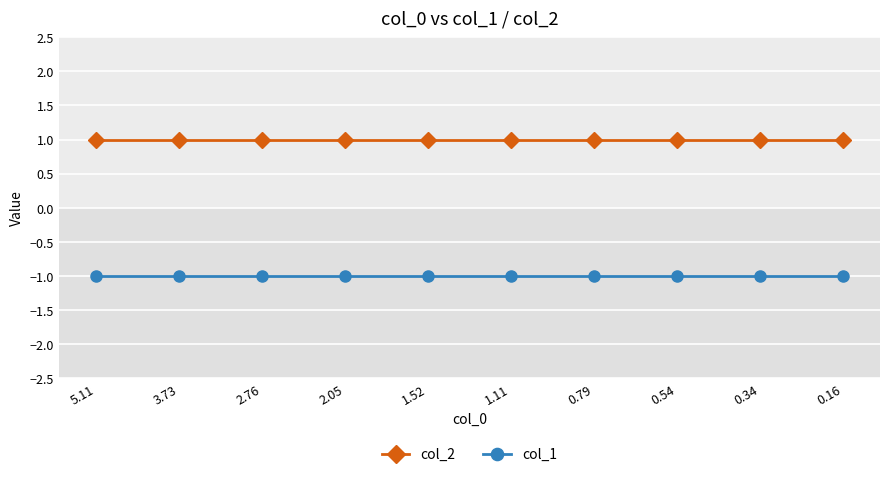

Reading right to left, what are all the values shown in this chart?

col_2: 1	1	1	1	1	1	1	1	1	1
col_1: -1	-1	-1	-1	-1	-1	-1	-1	-1	-1